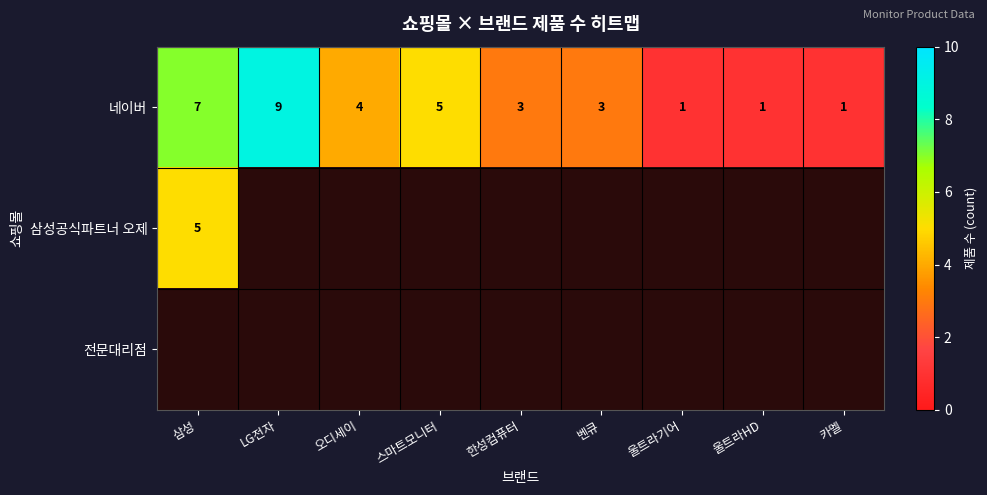

True or false: 네이버 has a value of 3 at 벤큐.

True